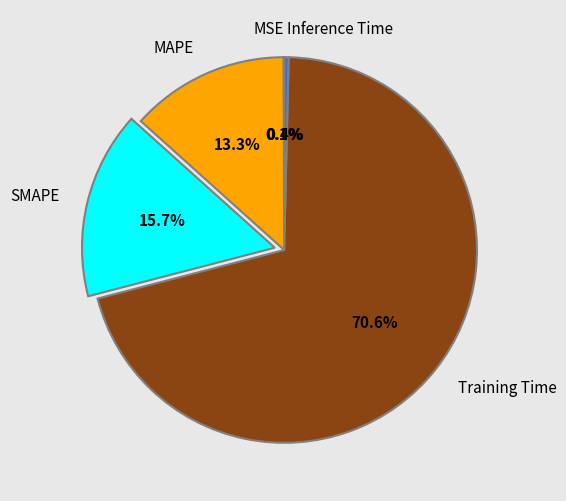

The SMAPE slice represents 1% of the pie. True or false?

False